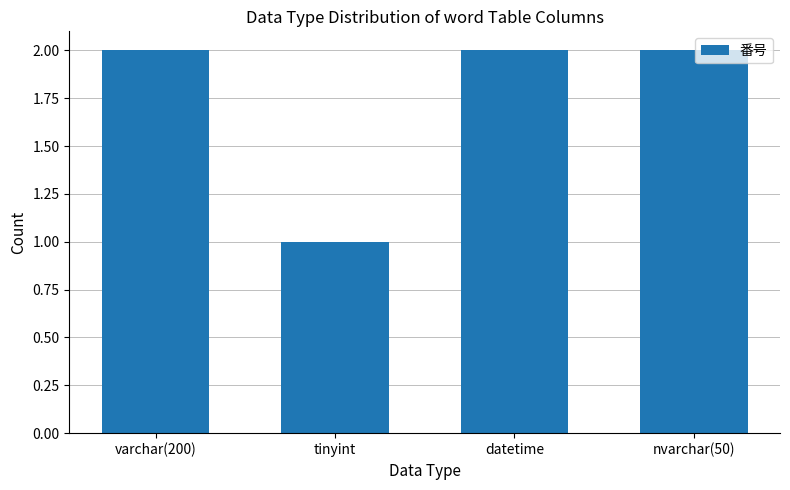

Reading left to right, list all the values displayed in this chart.

varchar(200)=2	tinyint=1	datetime=2	nvarchar(50)=2